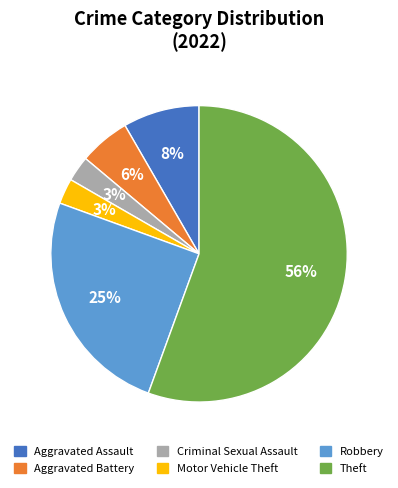

The Motor Vehicle Theft slice represents 8% of the pie. True or false?

False